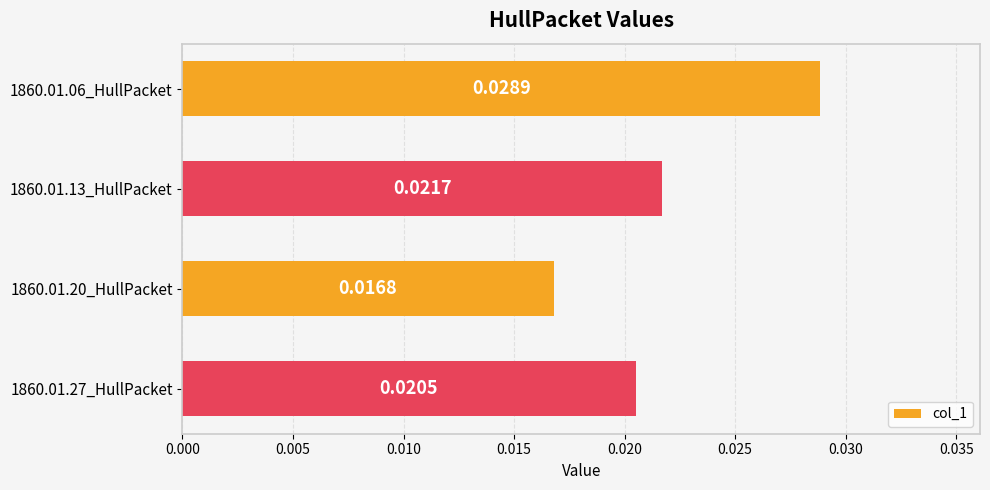

Which has a higher value, 1860.01.27_HullPacket or 1860.01.06_HullPacket?

1860.01.06_HullPacket